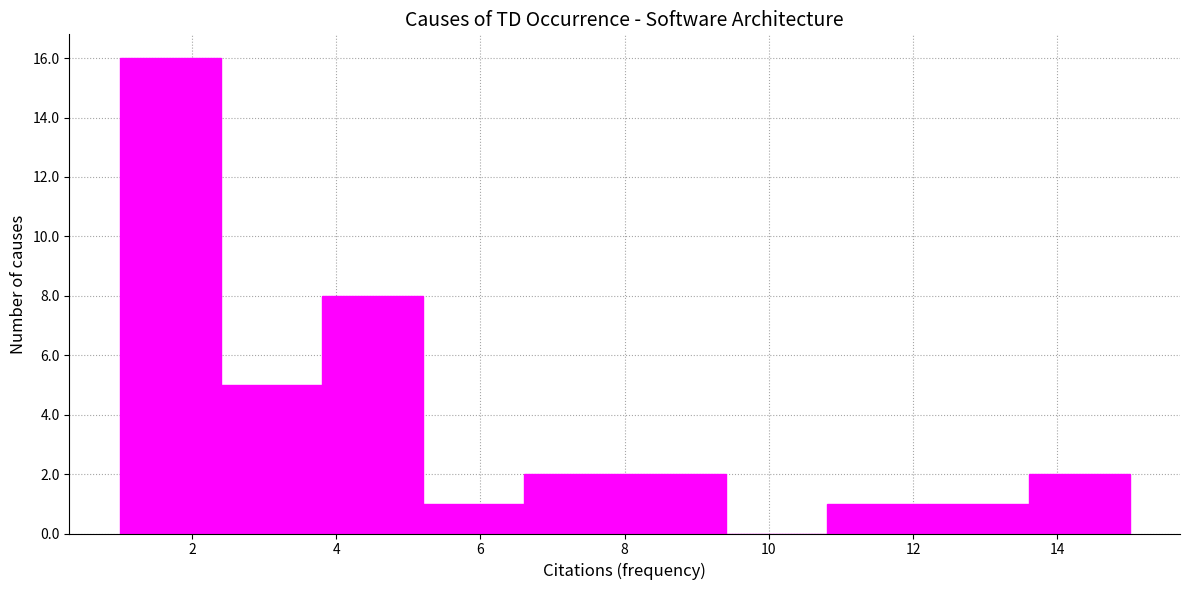

Reading left to right, list every bar in this chart as the range it spans on the x-axis followed by its height. The values are not printed on the chart, so give them approximately, as read against the axis.

1.0 to 2.4: 16
2.4 to 3.8: 5
3.8 to 5.2: 8
5.2 to 6.6: 1
6.6 to 8.0: 2
8.0 to 9.4: 2
9.4 to 10.8: 0
10.8 to 12.2: 1
12.2 to 13.6: 1
13.6 to 15.0: 2